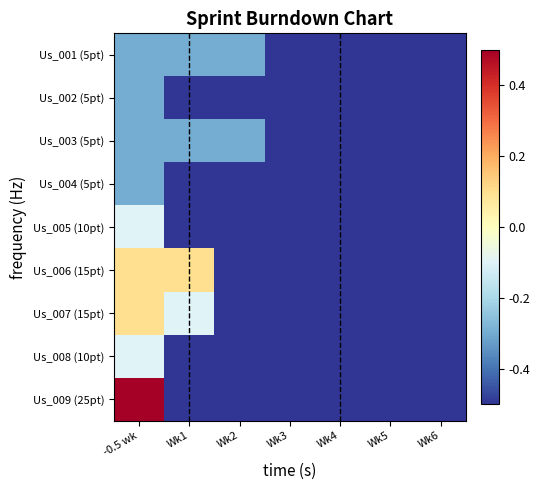

Which series has the largest range (max minus min)?

Us_009 (25pt)